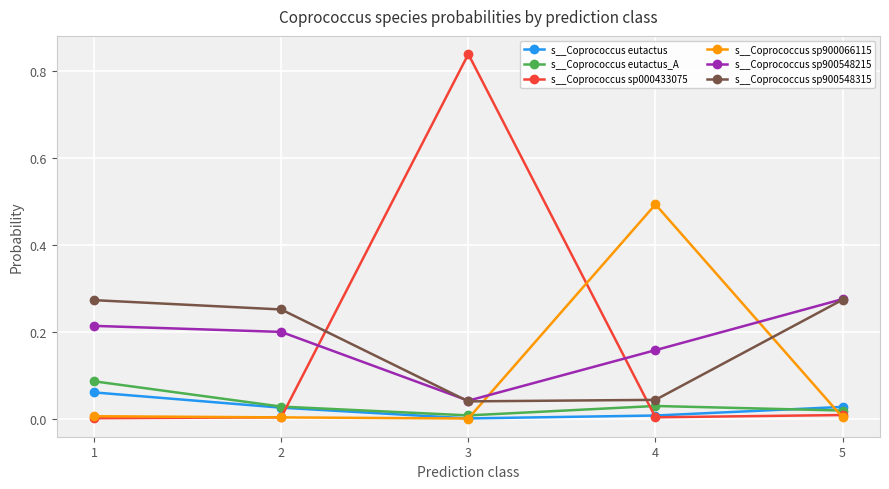

Which series has the widest spread of values?

s__Coprococcus sp000433075